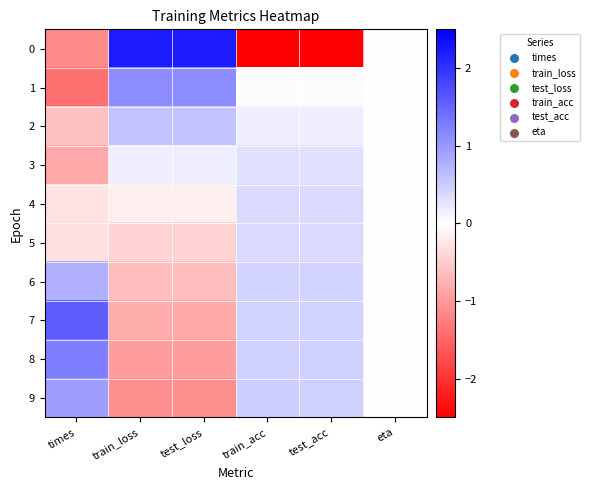

Reading left to right, list all the values displayed in this chart.

0: times=-1.2	train_loss=2.2	test_loss=2.2	train_acc=-3.0	test_acc=-3.0	eta=0.0
1: times=-1.4	train_loss=1.1	test_loss=1.1	train_acc=0.0	test_acc=0.0	eta=0.0
2: times=-0.6	train_loss=0.6	test_loss=0.6	train_acc=0.2	test_acc=0.2	eta=0.0
3: times=-0.8	train_loss=0.2	test_loss=0.2	train_acc=0.3	test_acc=0.3	eta=0.0
4: times=-0.3	train_loss=-0.2	test_loss=-0.2	train_acc=0.4	test_acc=0.4	eta=0.0
5: times=-0.3	train_loss=-0.4	test_loss=-0.4	train_acc=0.4	test_acc=0.4	eta=0.0
6: times=0.8	train_loss=-0.6	test_loss=-0.6	train_acc=0.4	test_acc=0.4	eta=0.0
7: times=1.6	train_loss=-0.8	test_loss=-0.8	train_acc=0.4	test_acc=0.4	eta=0.0
8: times=1.3	train_loss=-1.0	test_loss=-1.0	train_acc=0.5	test_acc=0.5	eta=0.0
9: times=0.9	train_loss=-1.1	test_loss=-1.1	train_acc=0.5	test_acc=0.5	eta=0.0